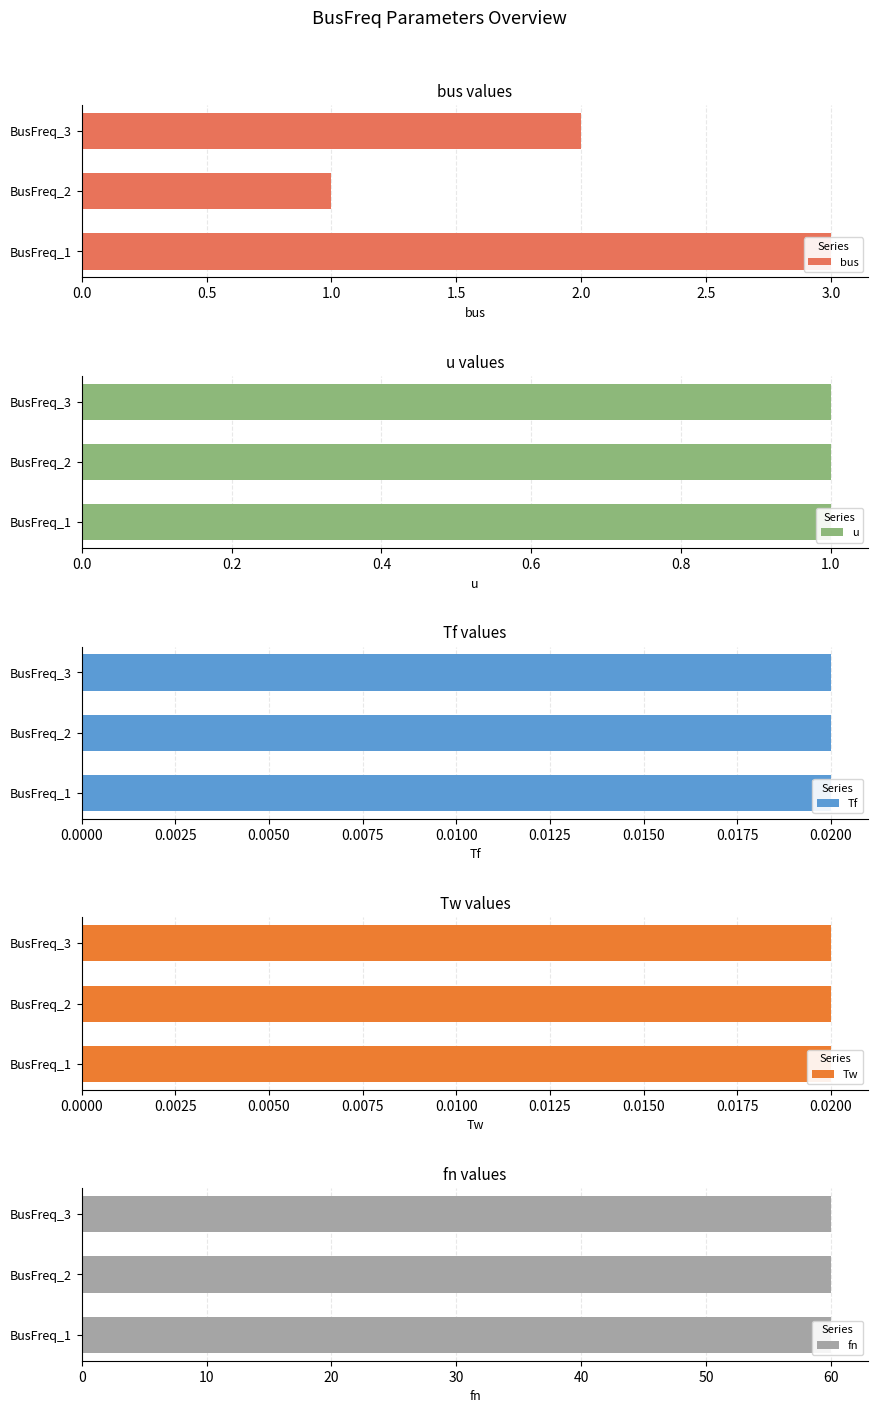

Which series has the widest spread of values?

bus